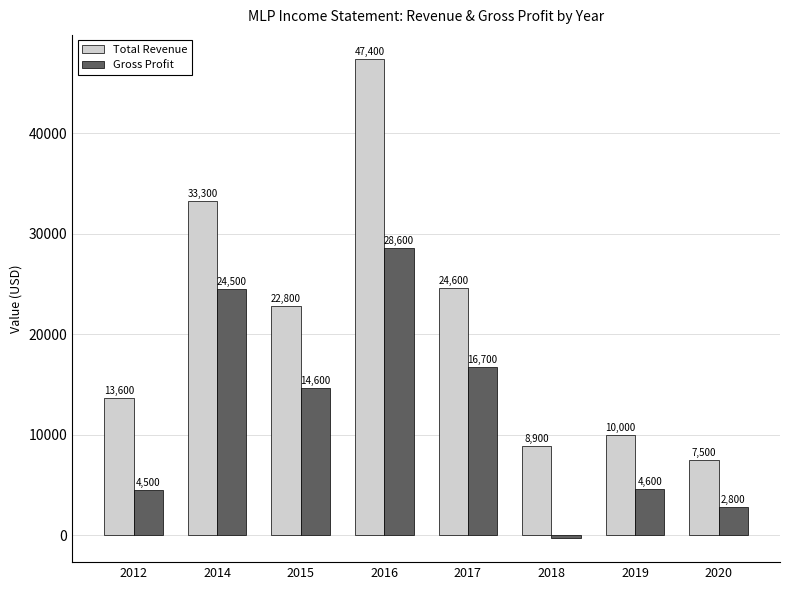

Reading right to left, what are all the values shown in this chart?

Total Revenue: 2020=7500	2019=10000	2018=8900	2017=24600	2016=47400	2015=22800	2014=33300	2012=13600
Gross Profit: 2020=2800	2019=4600	2018=-300	2017=16700	2016=28600	2015=14600	2014=24500	2012=4500